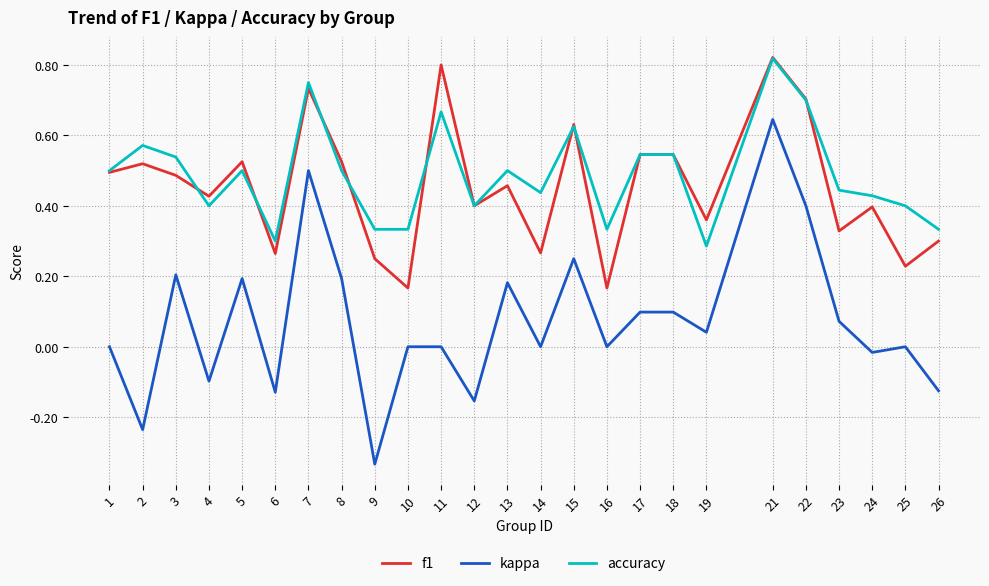

How many interior local valleys does the f1 series have?

9